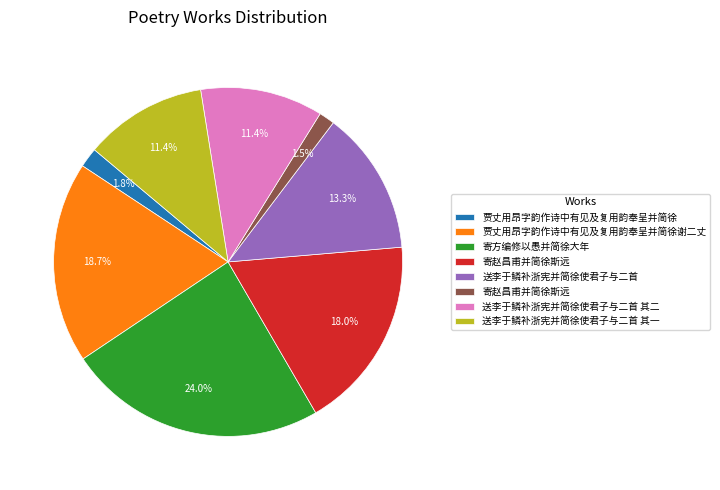

How many segments does this pie chart have?

8